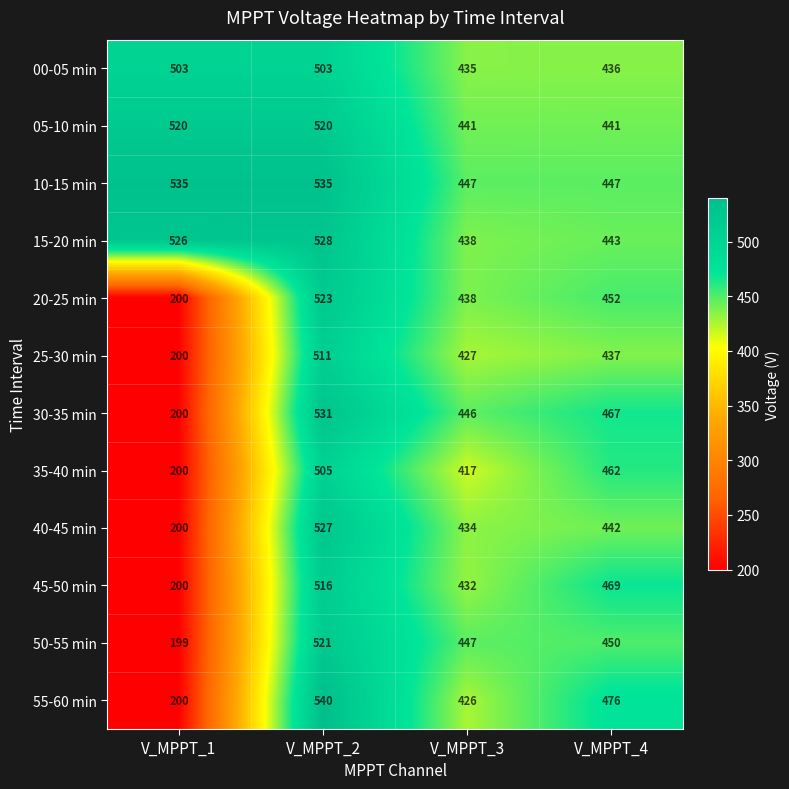

What is the difference between the 55-60 min values at V_MPPT_1 and V_MPPT_2?

340